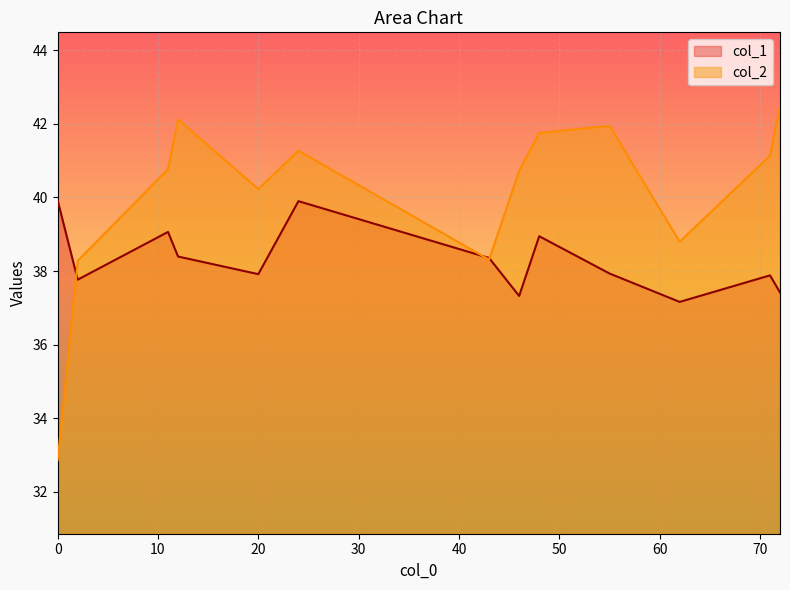

Which series has the largest range (max minus min)?

col_2